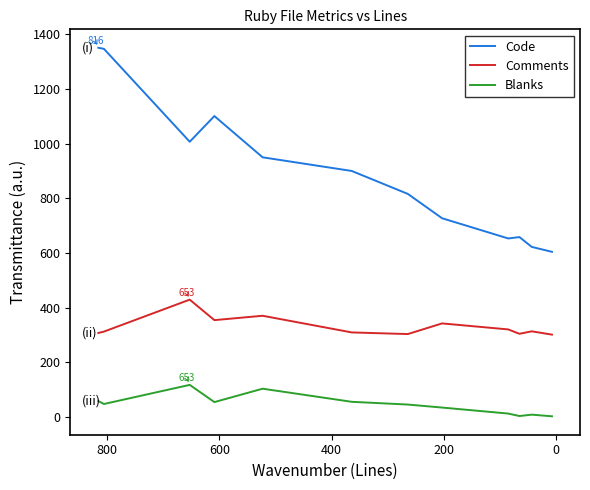

The Code series shows 1030 at 10. True or false?

False